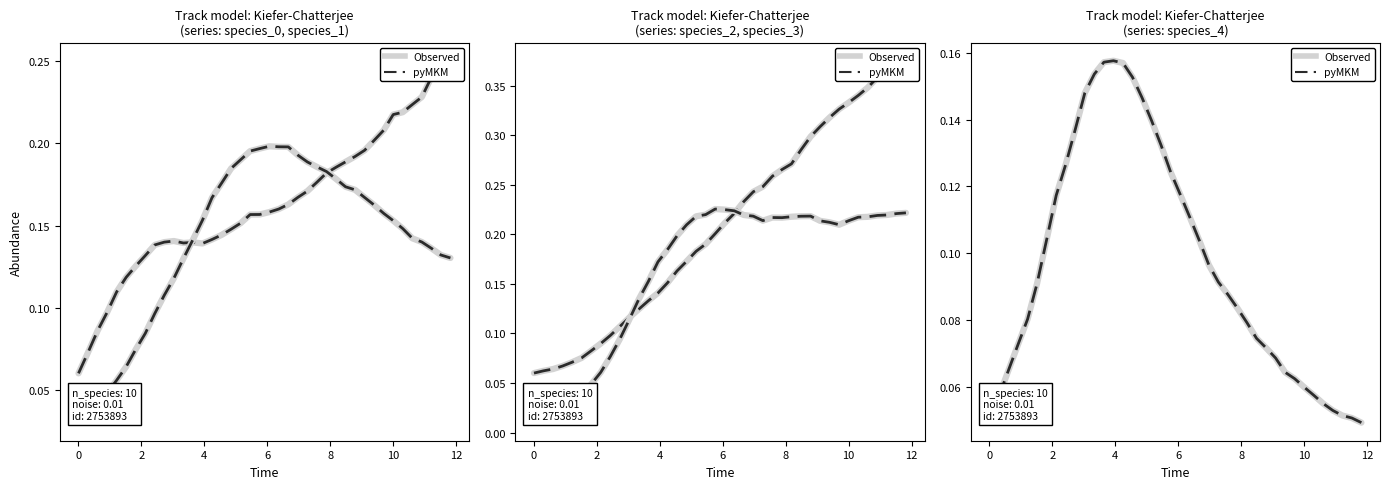

Does the chart display data point markers on the line(s)?

No